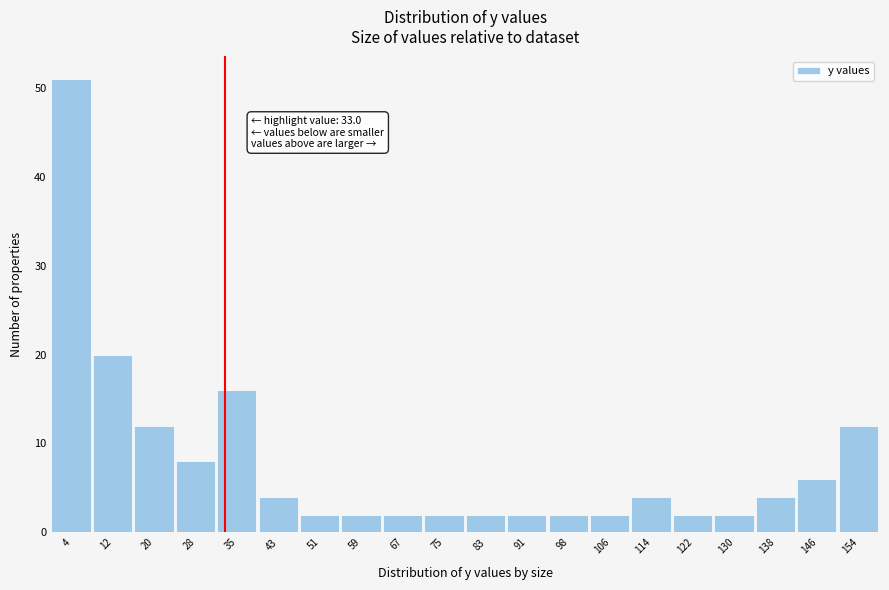

Over which range of the x-axis is the bar tallest?

0 to 8